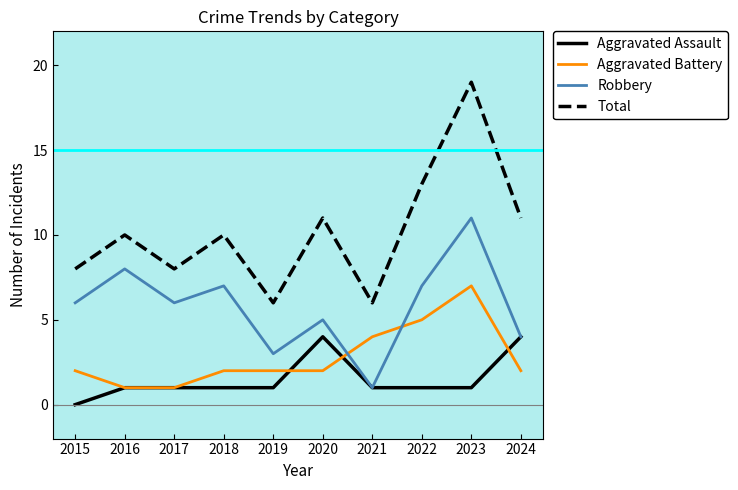

True or false: Aggravated Battery and Total cross at least once.

False